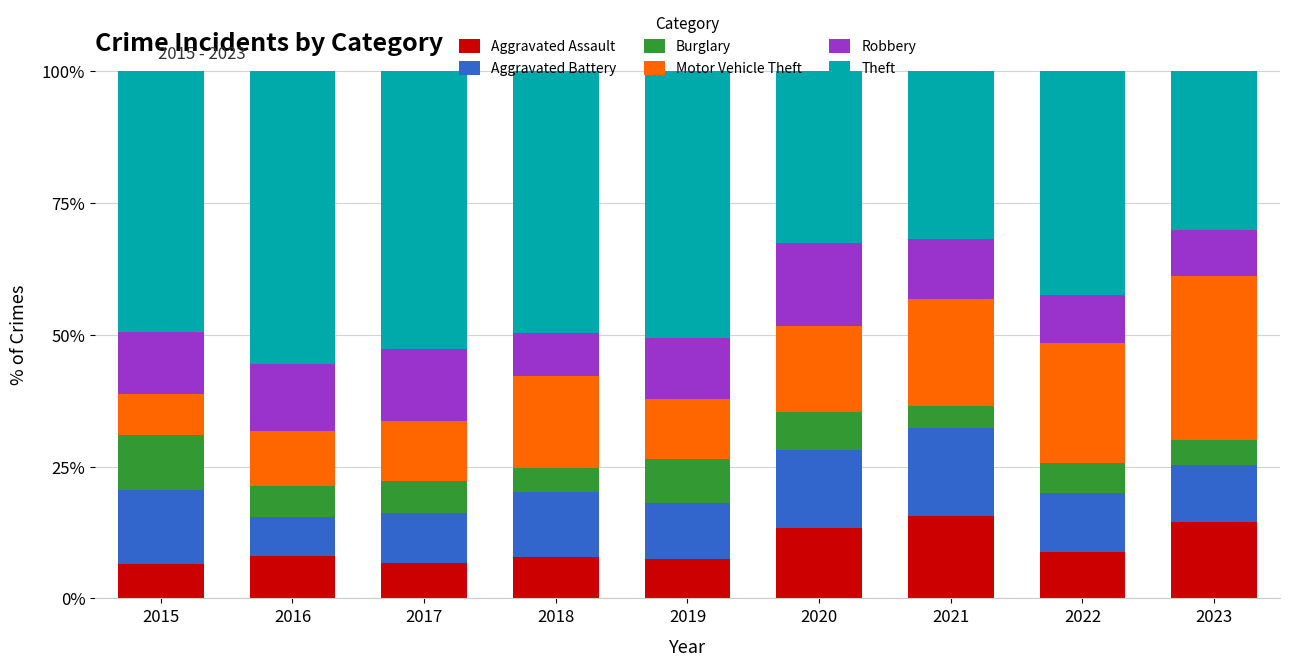

What is the lowest value of the Aggravated Assault series?

6.5